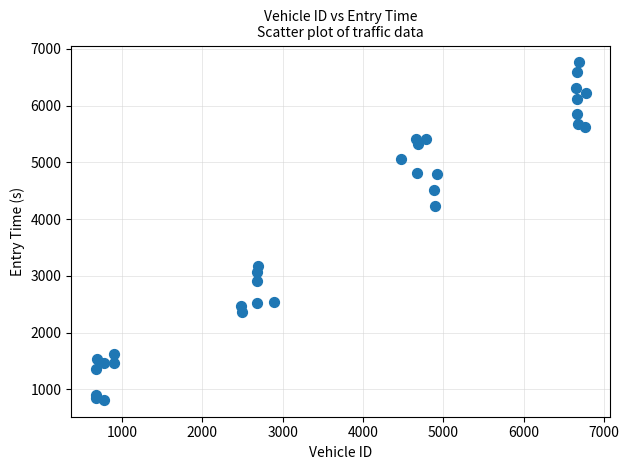

What Y value in the scatter plot is closest to 3787?

4235.5